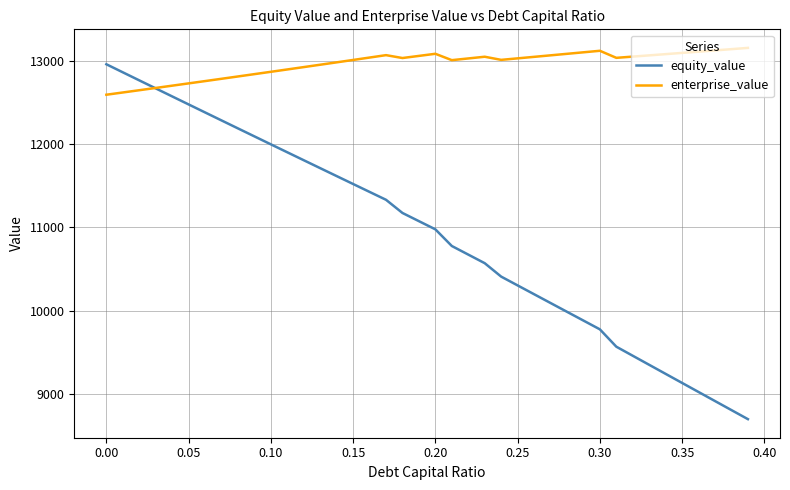

Rank the series by their average value, from highest to lowest.

enterprise_value, equity_value